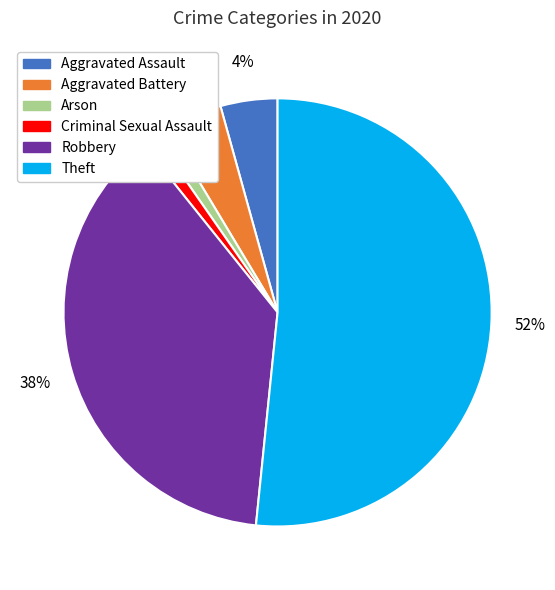

To the nearest percent, what portion does Aggravated Battery represent?

4%